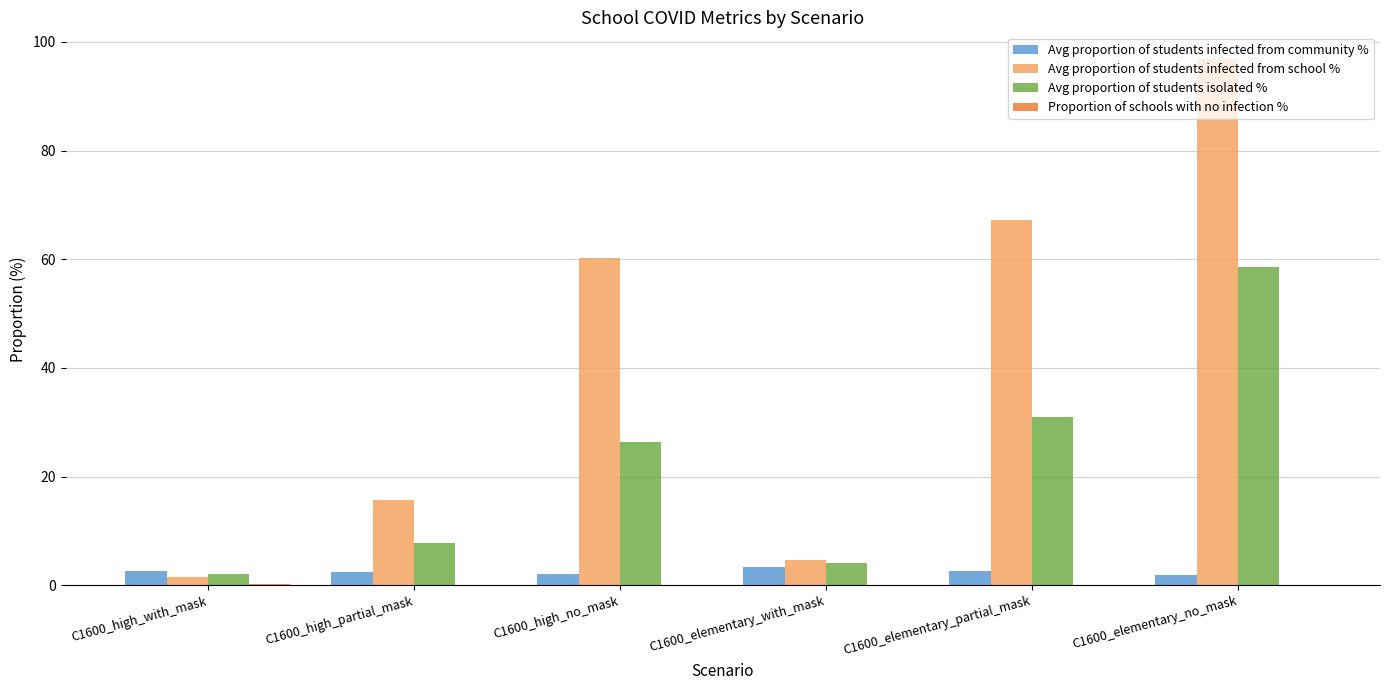

Which series has the largest total across all categories?

Avg proportion of students infected from school %